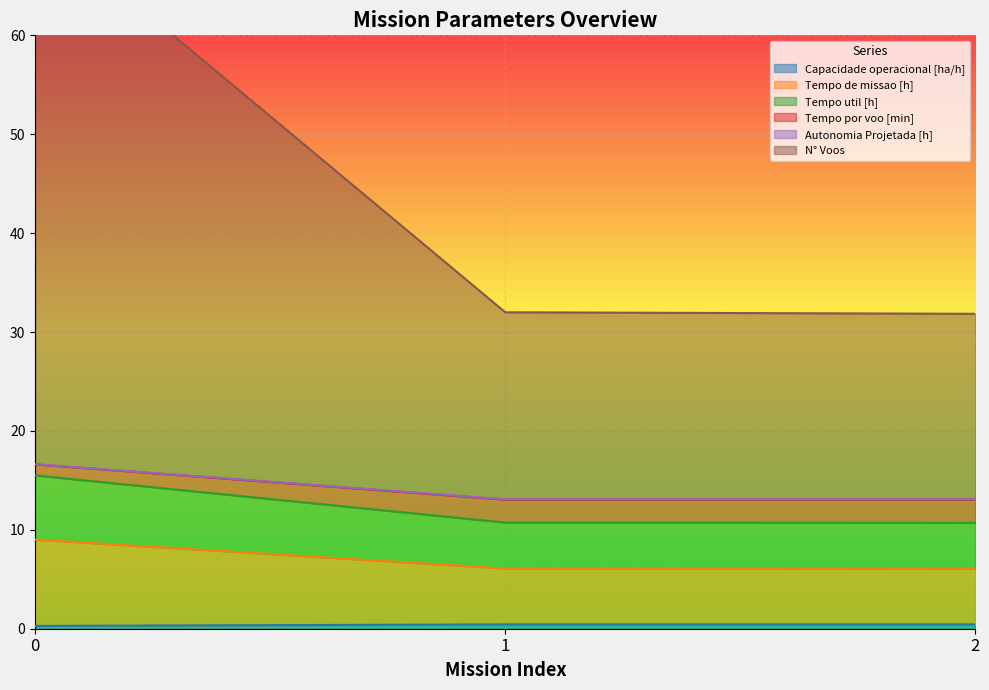

What is the value of the Tempo por voo [min] point at the 2nd from the left?

32.0